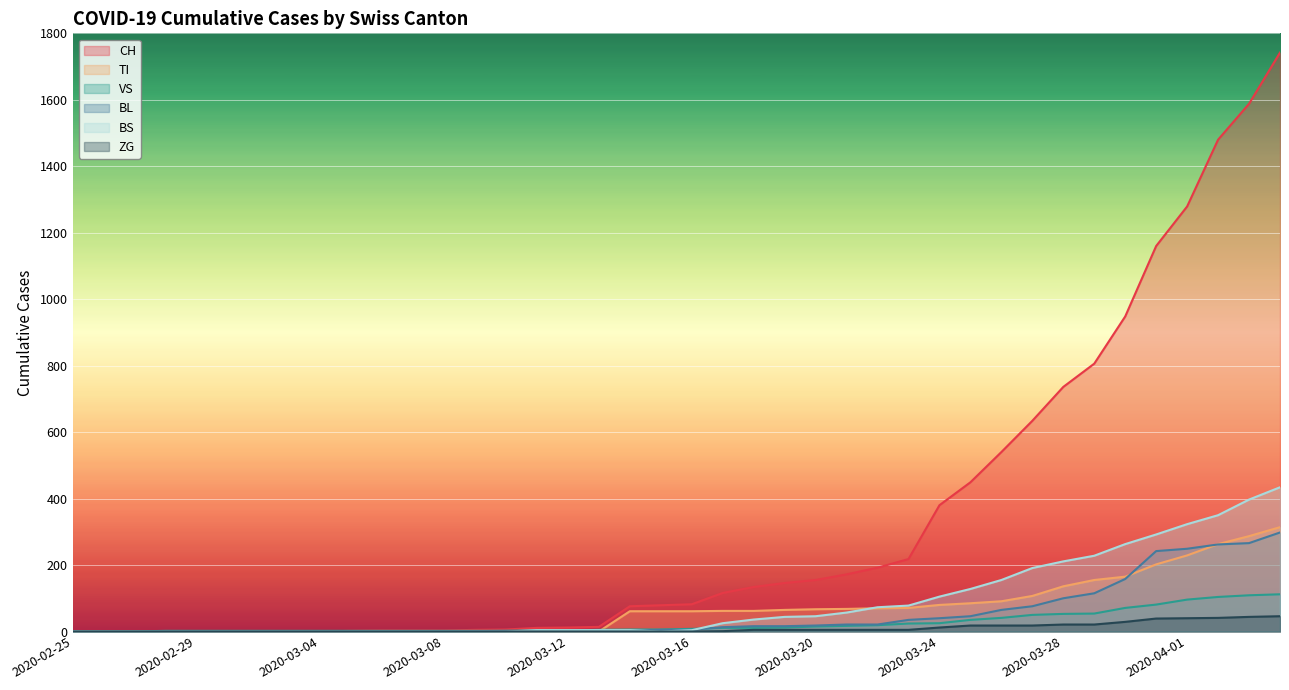

How many data points does each series have?

40